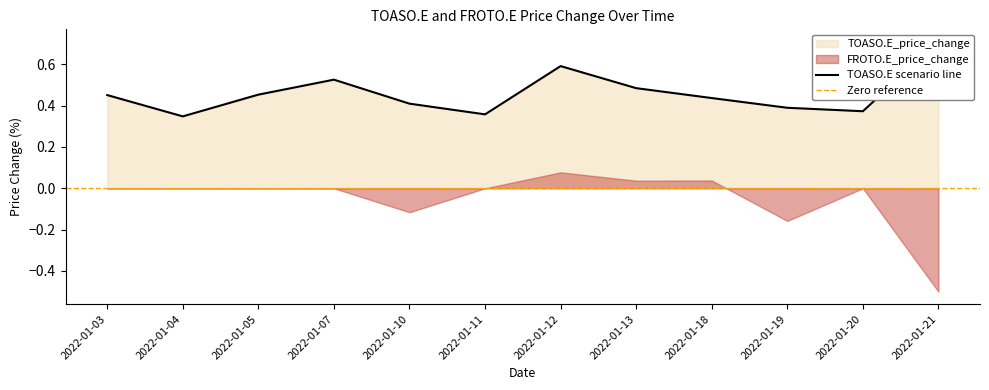

What is the value of the 5th point from the left?

0.4